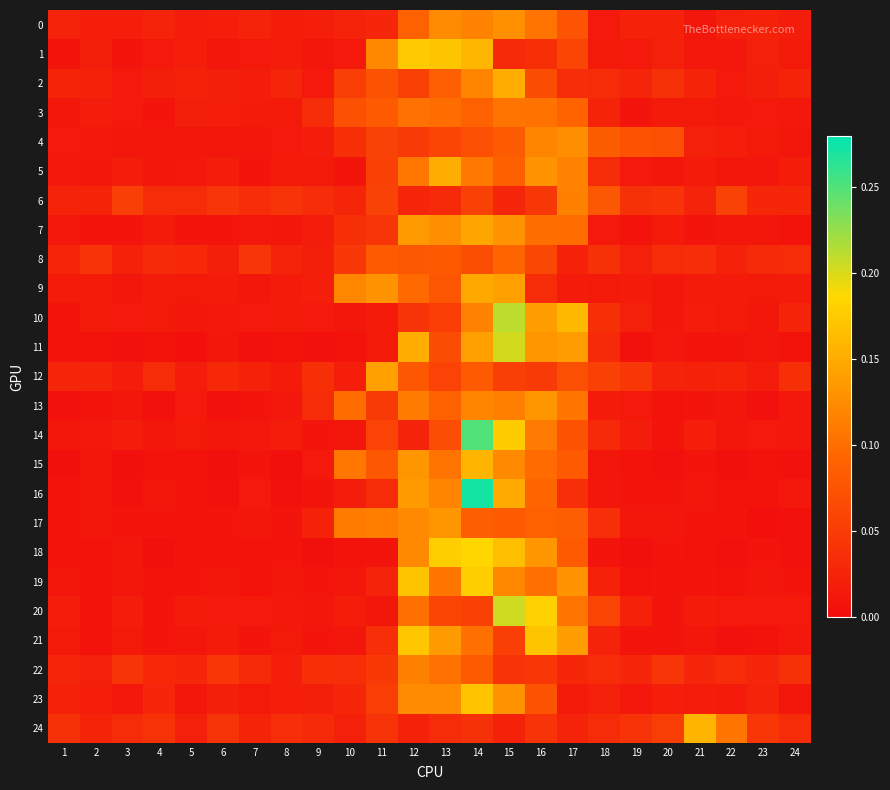

What is the total value across all series at 16?

2.4